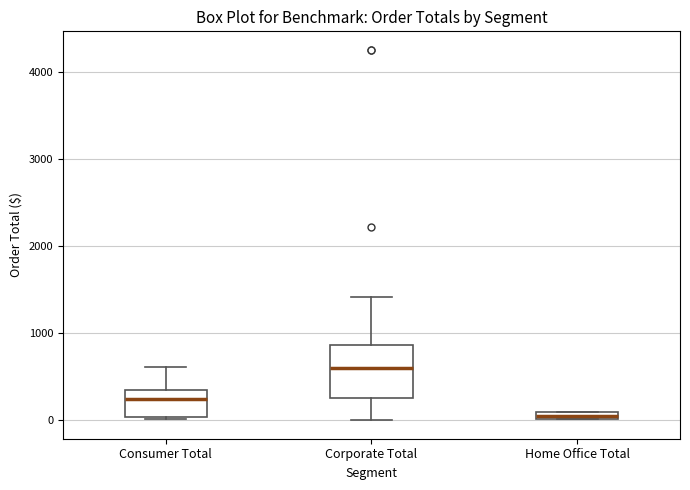

Which box's median line is the highest?

Corporate Total